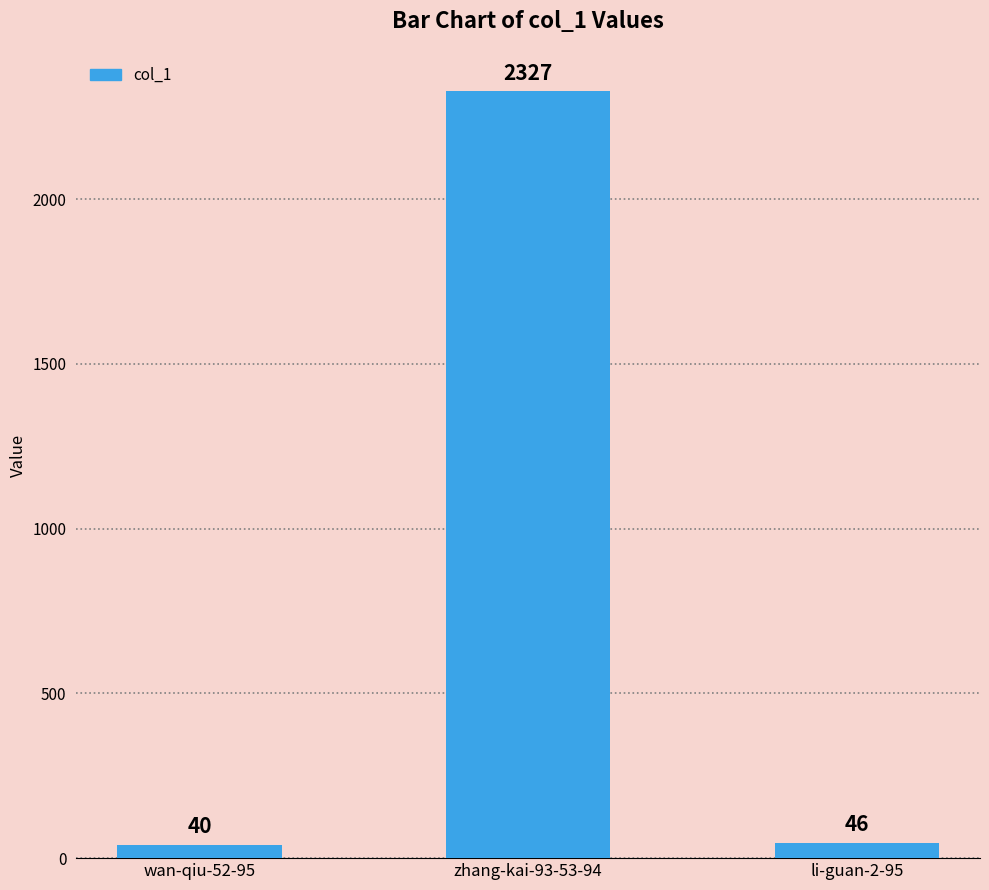

Reading left to right, transcribe all the data shown in this chart.

40	2327	46